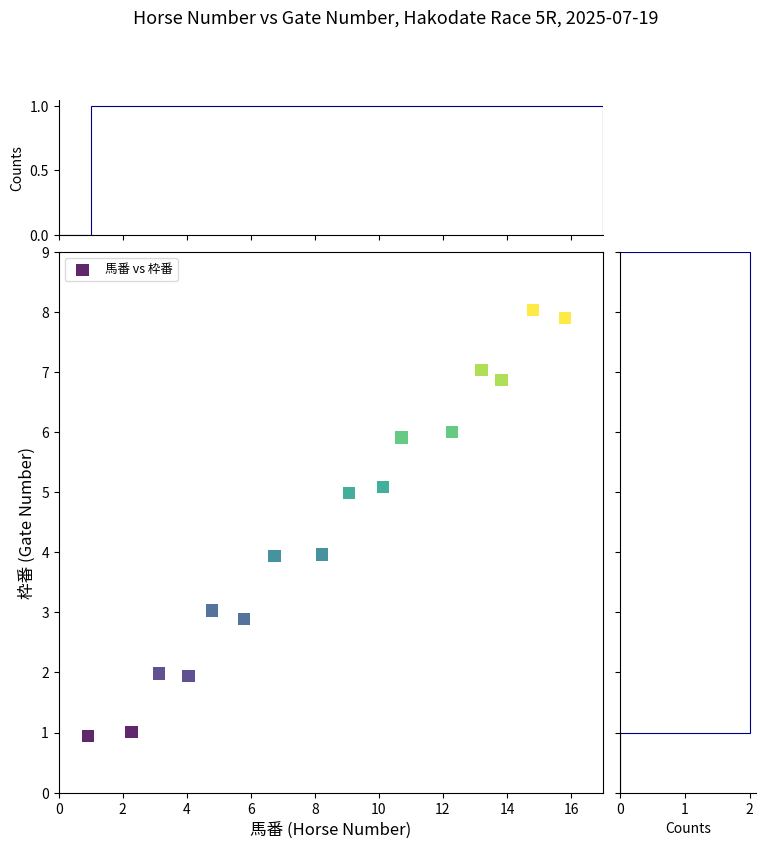

What is the range of X values (max minus min)?

14.9